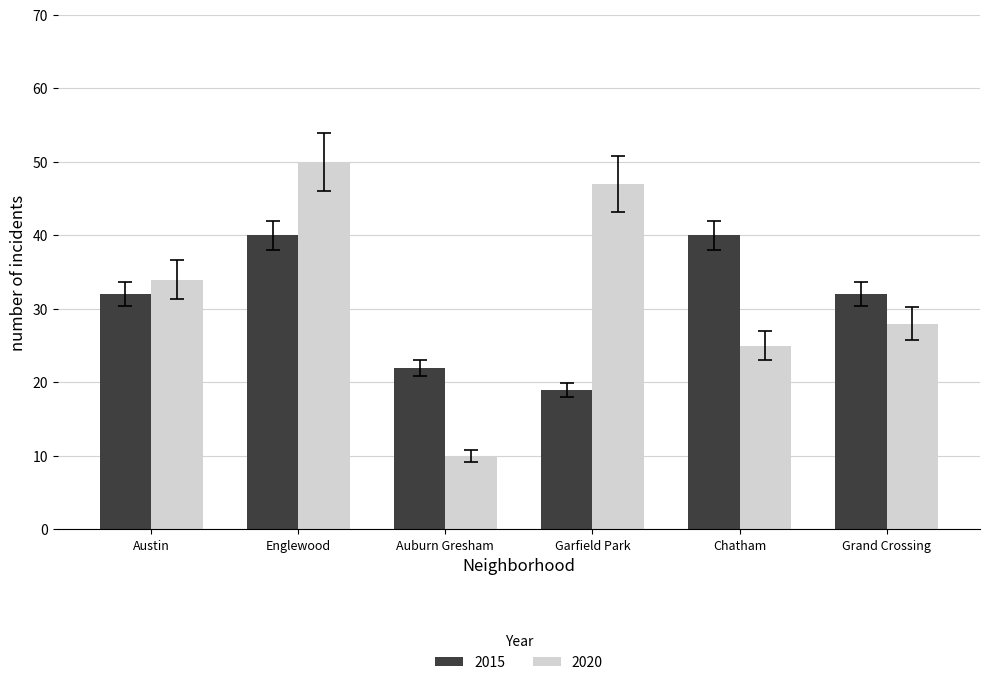

Reading left to right, transcribe all the data shown in this chart.

2015: Austin=32	Englewood=40	Auburn Gresham=22	Garfield Park=19	Chatham=40	Grand Crossing=32
2020: Austin=34	Englewood=50	Auburn Gresham=10	Garfield Park=47	Chatham=25	Grand Crossing=28